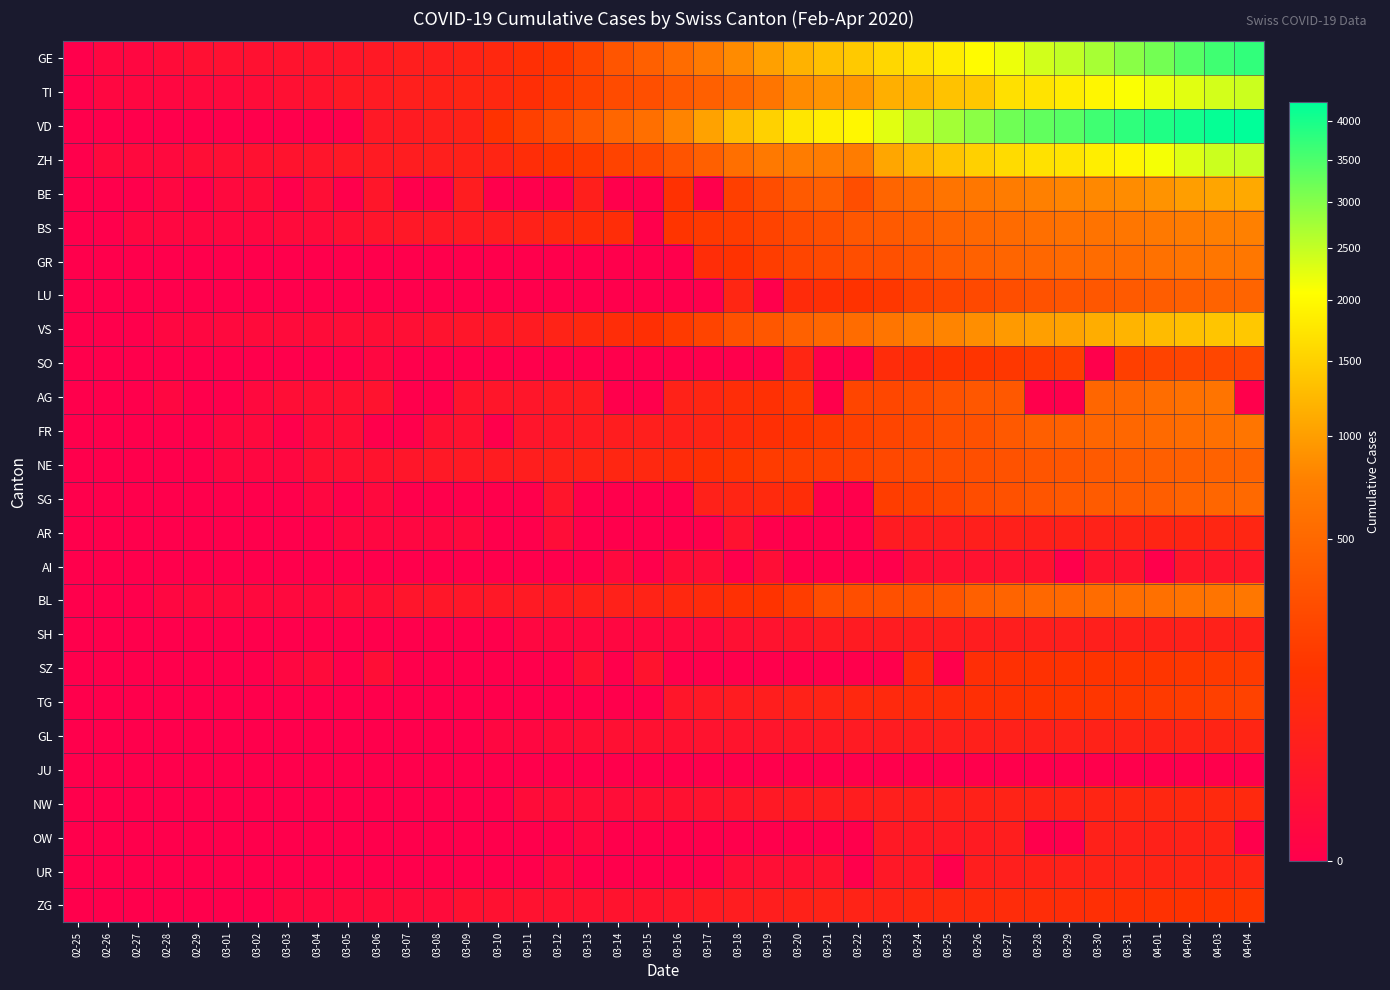

Reading left to right, transcribe all the data shown in this chart.

GE: 02-25=0	02-26=1	02-27=1	02-28=4	02-29=8	03-01=9	03-02=10	03-03=13	03-04=14	03-05=17	03-06=25	03-07=38	03-08=40	03-09=56	03-10=76	03-11=109	03-12=150	03-13=222	03-14=340	03-15=423	03-16=544	03-17=692	03-18=848	03-19=1027	03-20=1194	03-21=1331	03-22=1430	03-23=1582	03-24=1699	03-25=1837	03-26=2033	03-27=2190	03-28=2393	03-29=2505	03-30=2721	03-31=2958	04-01=3137	04-02=3420	04-03=3621	04-04=3753
TI: 02-25=0	02-26=1	02-27=1	02-28=1	02-29=2	03-01=2	03-02=4	03-03=8	03-04=13	03-05=25	03-06=28	03-07=41	03-08=49	03-09=61	03-10=75	03-11=108	03-12=163	03-13=206	03-14=265	03-15=293	03-16=368	03-17=426	03-18=511	03-19=638	03-20=849	03-21=916	03-22=945	03-23=1162	03-24=1209	03-25=1354	03-26=1401	03-27=1688	03-28=1727	03-29=1837	03-30=1962	03-31=2091	04-01=2195	04-02=2271	04-03=2377	04-04=2442
VD: 02-25=0	02-26=0	02-27=0	02-28=0	02-29=0	03-01=0	03-02=0	03-03=0	03-04=0	03-05=0	03-06=23	03-07=30	03-08=40	03-09=51	03-10=130	03-11=203	03-12=277	03-13=370	03-14=477	03-15=567	03-16=797	03-17=1040	03-18=1305	03-19=1514	03-20=1755	03-21=1874	03-22=1976	03-23=2282	03-24=2547	03-25=2739	03-26=2944	03-27=3178	03-28=3309	03-29=3394	03-30=3606	03-31=3765	04-01=3917	04-02=4051	04-03=4187	04-04=4259
ZH: 02-25=0	02-26=2	02-27=2	02-28=2	02-29=6	03-01=7	03-02=10	03-03=13	03-04=15	03-05=23	03-06=29	03-07=34	03-08=40	03-09=49	03-10=62	03-11=101	03-12=140	03-13=163	03-14=218	03-15=250	03-16=326	03-17=429	03-18=568	03-19=679	03-20=711	03-21=711	03-22=711	03-23=1075	03-24=1223	03-25=1370	03-26=1502	03-27=1629	03-28=1703	03-29=1735	03-30=1861	03-31=1952	04-01=2141	04-02=2305	04-03=2433	04-04=2466
BE: 02-25=0	02-26=0	02-27=0	02-28=1	02-29=0	03-01=2	03-02=4	03-03=0	03-04=6	03-05=0	03-06=17	03-07=0	03-08=0	03-09=34	03-10=0	03-11=0	03-12=0	03-13=42	03-14=0	03-15=0	03-16=123	03-17=0	03-18=193	03-19=282	03-20=377	03-21=418	03-22=289	03-23=470	03-24=532	03-25=624	03-26=660	03-27=718	03-28=767	03-29=798	03-30=826	03-31=856	04-01=909	04-02=1003	04-03=1073	04-04=1106
BS: 02-25=0	02-26=0	02-27=1	02-28=1	02-29=1	03-01=1	03-02=1	03-03=3	03-04=3	03-05=8	03-06=15	03-07=21	03-08=24	03-09=28	03-10=33	03-11=49	03-12=73	03-13=92	03-14=100	03-15=0	03-16=143	03-17=164	03-18=181	03-19=220	03-20=270	03-21=297	03-22=356	03-23=374	03-24=410	03-25=462	03-26=501	03-27=530	03-28=569	03-29=605	03-30=617	03-31=653	04-01=687	04-02=714	04-03=754	04-04=767
GR: 02-25=0	02-26=0	02-27=0	02-28=0	02-29=0	03-01=0	03-02=0	03-03=0	03-04=0	03-05=0	03-06=0	03-07=0	03-08=0	03-09=0	03-10=0	03-11=0	03-12=0	03-13=0	03-14=0	03-15=0	03-16=0	03-17=101	03-18=128	03-19=182	03-20=226	03-21=258	03-22=284	03-23=300	03-24=343	03-25=393	03-26=433	03-27=474	03-28=495	03-29=519	03-30=535	03-31=547	04-01=592	04-02=622	04-03=649	04-04=657
LU: 02-25=0	02-26=0	02-27=0	02-28=0	02-29=0	03-01=0	03-02=0	03-03=0	03-04=0	03-05=0	03-06=0	03-07=0	03-08=0	03-09=0	03-10=0	03-11=0	03-12=0	03-13=0	03-14=0	03-15=0	03-16=0	03-17=0	03-18=65	03-19=0	03-20=92	03-21=109	03-22=131	03-23=156	03-24=205	03-25=228	03-26=253	03-27=287	03-28=317	03-29=339	03-30=351	03-31=375	04-01=401	04-02=422	04-03=449	04-04=469
VS: 02-25=0	02-26=0	02-27=0	02-28=1	02-29=1	03-01=2	03-02=3	03-03=3	03-04=4	03-05=5	03-06=6	03-07=7	03-08=12	03-09=17	03-10=22	03-11=30	03-12=53	03-13=76	03-14=98	03-15=115	03-16=172	03-17=225	03-18=312	03-19=349	03-20=436	03-21=498	03-22=535	03-23=628	03-24=728	03-25=793	03-26=874	03-27=968	03-28=1017	03-29=1055	03-30=1144	03-31=1211	04-01=1282	04-02=1334	04-03=1383	04-04=1416
SO: 02-25=0	02-26=0	02-27=0	02-28=0	02-29=0	03-01=0	03-02=0	03-03=0	03-04=0	03-05=0	03-06=1	03-07=0	03-08=0	03-09=0	03-10=0	03-11=0	03-12=0	03-13=0	03-14=0	03-15=0	03-16=0	03-17=0	03-18=0	03-19=0	03-20=66	03-21=0	03-22=0	03-23=95	03-24=104	03-25=129	03-26=141	03-27=157	03-28=173	03-29=190	03-30=0	03-31=196	04-01=216	04-02=227	04-03=237	04-04=250
AG: 02-25=0	02-26=0	02-27=0	02-28=1	02-29=0	03-01=0	03-02=2	03-03=6	03-04=7	03-05=9	03-06=12	03-07=0	03-08=0	03-09=14	03-10=17	03-11=18	03-12=27	03-13=32	03-14=0	03-15=0	03-16=52	03-17=67	03-18=101	03-19=118	03-20=168	03-21=0	03-22=232	03-23=241	03-24=266	03-25=319	03-26=349	03-27=364	03-28=0	03-29=0	03-30=481	03-31=499	04-01=549	04-02=592	04-03=626	04-04=0
FR: 02-25=0	02-26=0	02-27=0	02-28=0	02-29=0	03-01=1	03-02=2	03-03=0	03-04=4	03-05=6	03-06=0	03-07=0	03-08=8	03-09=11	03-10=0	03-11=16	03-12=22	03-13=29	03-14=36	03-15=40	03-16=45	03-17=59	03-18=86	03-19=111	03-20=145	03-21=167	03-22=202	03-23=226	03-24=255	03-25=293	03-26=309	03-27=369	03-28=421	03-29=442	03-30=477	03-31=491	04-01=525	04-02=550	04-03=588	04-04=638
NE: 02-25=0	02-26=0	02-27=0	02-28=0	02-29=0	03-01=1	03-02=1	03-03=1	03-04=8	03-05=9	03-06=13	03-07=18	03-08=24	03-09=27	03-10=31	03-11=37	03-12=46	03-13=59	03-14=68	03-15=74	03-16=93	03-17=114	03-18=146	03-19=175	03-20=189	03-21=200	03-22=216	03-23=247	03-24=265	03-25=280	03-26=299	03-27=316	03-28=337	03-29=346	03-30=378	03-31=402	04-01=420	04-02=430	04-03=444	04-04=452
SG: 02-25=0	02-26=0	02-27=0	02-28=0	02-29=0	03-01=0	03-02=0	03-03=0	03-04=1	03-05=0	03-06=2	03-07=0	03-08=0	03-09=0	03-10=0	03-11=0	03-12=15	03-13=0	03-14=0	03-15=0	03-16=0	03-17=47	03-18=61	03-19=85	03-20=98	03-21=0	03-22=0	03-23=185	03-24=200	03-25=228	03-26=280	03-27=306	03-28=339	03-29=365	03-30=389	03-31=394	04-01=414	04-02=455	04-03=480	04-04=504
AR: 02-25=0	02-26=0	02-27=0	02-28=0	02-29=0	03-01=0	03-02=0	03-03=0	03-04=0	03-05=1	03-06=1	03-07=1	03-08=1	03-09=2	03-10=0	03-11=0	03-12=5	03-13=0	03-14=0	03-15=0	03-16=0	03-17=0	03-18=11	03-19=0	03-20=0	03-21=0	03-22=0	03-23=30	03-24=33	03-25=34	03-26=42	03-27=44	03-28=45	03-29=48	03-30=50	03-31=58	04-01=61	04-02=64	04-03=65	04-04=66
AI: 02-25=0	02-26=0	02-27=0	02-28=0	02-29=0	03-01=0	03-02=0	03-03=0	03-04=0	03-05=0	03-06=0	03-07=0	03-08=0	03-09=0	03-10=0	03-11=0	03-12=0	03-13=0	03-14=2	03-15=0	03-16=4	03-17=5	03-18=0	03-19=6	03-20=0	03-21=0	03-22=0	03-23=0	03-24=8	03-25=9	03-26=11	03-27=12	03-28=13	03-29=0	03-30=14	03-31=14	04-01=0	04-02=20	04-03=20	04-04=21
BL: 02-25=0	02-26=0	02-27=0	02-28=1	02-29=2	03-01=2	03-02=2	03-03=2	03-04=2	03-05=6	03-06=6	03-07=15	03-08=19	03-09=20	03-10=22	03-11=26	03-12=26	03-13=42	03-14=47	03-15=54	03-16=76	03-17=89	03-18=116	03-19=134	03-20=184	03-21=282	03-22=289	03-23=302	03-24=306	03-25=341	03-26=422	03-27=466	03-28=502	03-29=511	03-30=539	03-31=561	04-01=588	04-02=610	04-03=625	04-04=656
SH: 02-25=0	02-26=0	02-27=0	02-28=0	02-29=0	03-01=0	03-02=0	03-03=0	03-04=0	03-05=0	03-06=0	03-07=0	03-08=0	03-09=0	03-10=0	03-11=1	03-12=1	03-13=1	03-14=1	03-15=1	03-16=2	03-17=2	03-18=8	03-19=12	03-20=17	03-21=28	03-22=30	03-23=32	03-24=34	03-25=35	03-26=36	03-27=37	03-28=40	03-29=41	03-30=42	03-31=44	04-01=44	04-02=47	04-03=47	04-04=47
SZ: 02-25=0	02-26=0	02-27=0	02-28=0	02-29=0	03-01=0	03-02=0	03-03=1	03-04=3	03-05=0	03-06=6	03-07=0	03-08=0	03-09=0	03-10=0	03-11=0	03-12=0	03-13=9	03-14=0	03-15=13	03-16=0	03-17=0	03-18=0	03-19=0	03-20=0	03-21=0	03-22=0	03-23=0	03-24=97	03-25=0	03-26=107	03-27=119	03-28=122	03-29=128	03-30=135	03-31=140	04-01=146	04-02=155	04-03=165	04-04=168
TG: 02-25=0	02-26=0	02-27=0	02-28=0	02-29=0	03-01=0	03-02=0	03-03=0	03-04=0	03-05=0	03-06=0	03-07=0	03-08=0	03-09=0	03-10=0	03-11=0	03-12=0	03-13=0	03-14=0	03-15=0	03-16=17	03-17=23	03-18=32	03-19=37	03-20=50	03-21=57	03-22=76	03-23=82	03-24=88	03-25=97	03-26=111	03-27=118	03-28=135	03-29=139	03-30=149	03-31=155	04-01=167	04-02=180	04-03=199	04-04=209
GL: 02-25=0	02-26=0	02-27=0	02-28=0	02-29=0	03-01=0	03-02=0	03-03=0	03-04=0	03-05=0	03-06=0	03-07=0	03-08=0	03-09=0	03-10=1	03-11=1	03-12=3	03-13=6	03-14=8	03-15=10	03-16=10	03-17=12	03-18=14	03-19=16	03-20=20	03-21=25	03-22=29	03-23=31	03-24=33	03-25=40	03-26=43	03-27=47	03-28=47	03-29=50	03-30=51	03-31=53	04-01=56	04-02=58	04-03=59	04-04=61
JU: 02-25=0	02-26=0	02-27=0	02-28=0	02-29=0	03-01=0	03-02=0	03-03=0	03-04=0	03-05=0	03-06=0	03-07=0	03-08=0	03-09=0	03-10=0	03-11=0	03-12=0	03-13=0	03-14=0	03-15=0	03-16=0	03-17=0	03-18=0	03-19=0	03-20=0	03-21=0	03-22=0	03-23=0	03-24=0	03-25=0	03-26=0	03-27=0	03-28=0	03-29=0	03-30=0	03-31=0	04-01=0	04-02=0	04-03=0	04-04=0
NW: 02-25=0	02-26=0	02-27=0	02-28=0	02-29=0	03-01=0	03-02=0	03-03=0	03-04=0	03-05=0	03-06=0	03-07=0	03-08=0	03-09=0	03-10=0	03-11=4	03-12=5	03-13=5	03-14=5	03-15=8	03-16=10	03-17=12	03-18=18	03-19=25	03-20=28	03-21=33	03-22=36	03-23=39	03-24=42	03-25=44	03-26=48	03-27=54	03-28=55	03-29=59	03-30=63	03-31=70	04-01=70	04-02=76	04-03=79	04-04=80
OW: 02-25=0	02-26=0	02-27=0	02-28=0	02-29=0	03-01=0	03-02=0	03-03=0	03-04=0	03-05=0	03-06=0	03-07=0	03-08=0	03-09=0	03-10=0	03-11=0	03-12=0	03-13=1	03-14=0	03-15=0	03-16=0	03-17=0	03-18=0	03-19=0	03-20=0	03-21=0	03-22=0	03-23=25	03-24=25	03-25=27	03-26=30	03-27=37	03-28=0	03-29=0	03-30=46	03-31=46	04-01=48	04-02=51	04-03=56	04-04=0
UR: 02-25=0	02-26=0	02-27=0	02-28=0	02-29=0	03-01=0	03-02=0	03-03=0	03-04=0	03-05=0	03-06=0	03-07=0	03-08=0	03-09=0	03-10=0	03-11=0	03-12=2	03-13=0	03-14=0	03-15=0	03-16=0	03-17=0	03-18=5	03-19=7	03-20=7	03-21=12	03-22=0	03-23=22	03-24=25	03-25=0	03-26=38	03-27=40	03-28=48	03-29=50	03-30=53	03-31=57	04-01=59	04-02=60	04-03=62	04-04=66
ZG: 02-25=0	02-26=0	02-27=0	02-28=0	02-29=0	03-01=0	03-02=0	03-03=1	03-04=1	03-05=2	03-06=3	03-07=3	03-08=3	03-09=10	03-10=10	03-11=11	03-12=11	03-13=11	03-14=13	03-15=13	03-16=20	03-17=29	03-18=33	03-19=37	03-20=48	03-21=53	03-22=53	03-23=53	03-24=72	03-25=80	03-26=87	03-27=94	03-28=101	03-29=101	03-30=112	03-31=114	04-01=125	04-02=131	04-03=138	04-04=146